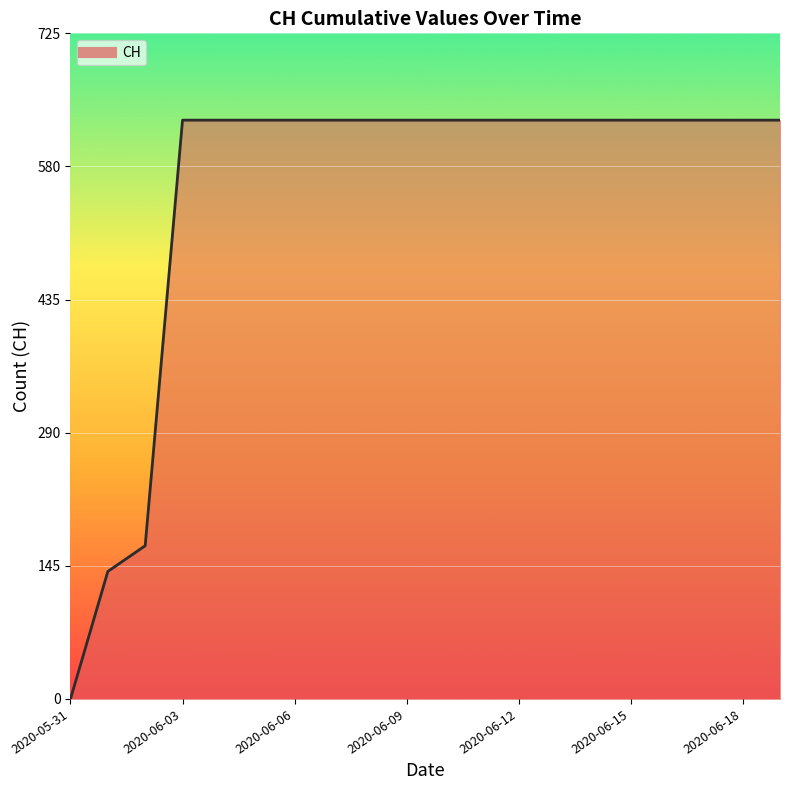

What is the difference between the maximum and minimum values?

631